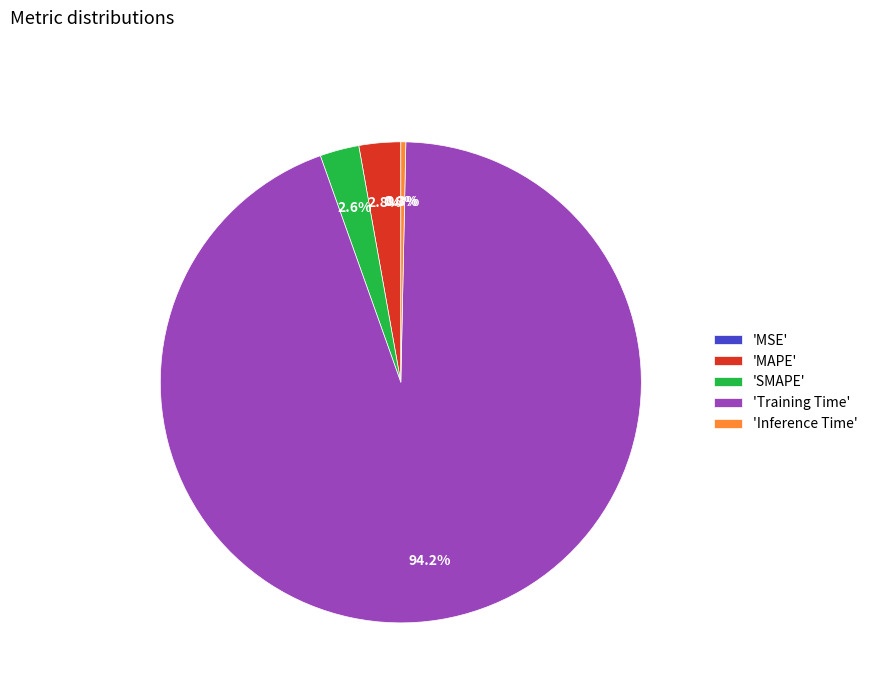

What percentage is NOT represented by SMAPE?

97.4%